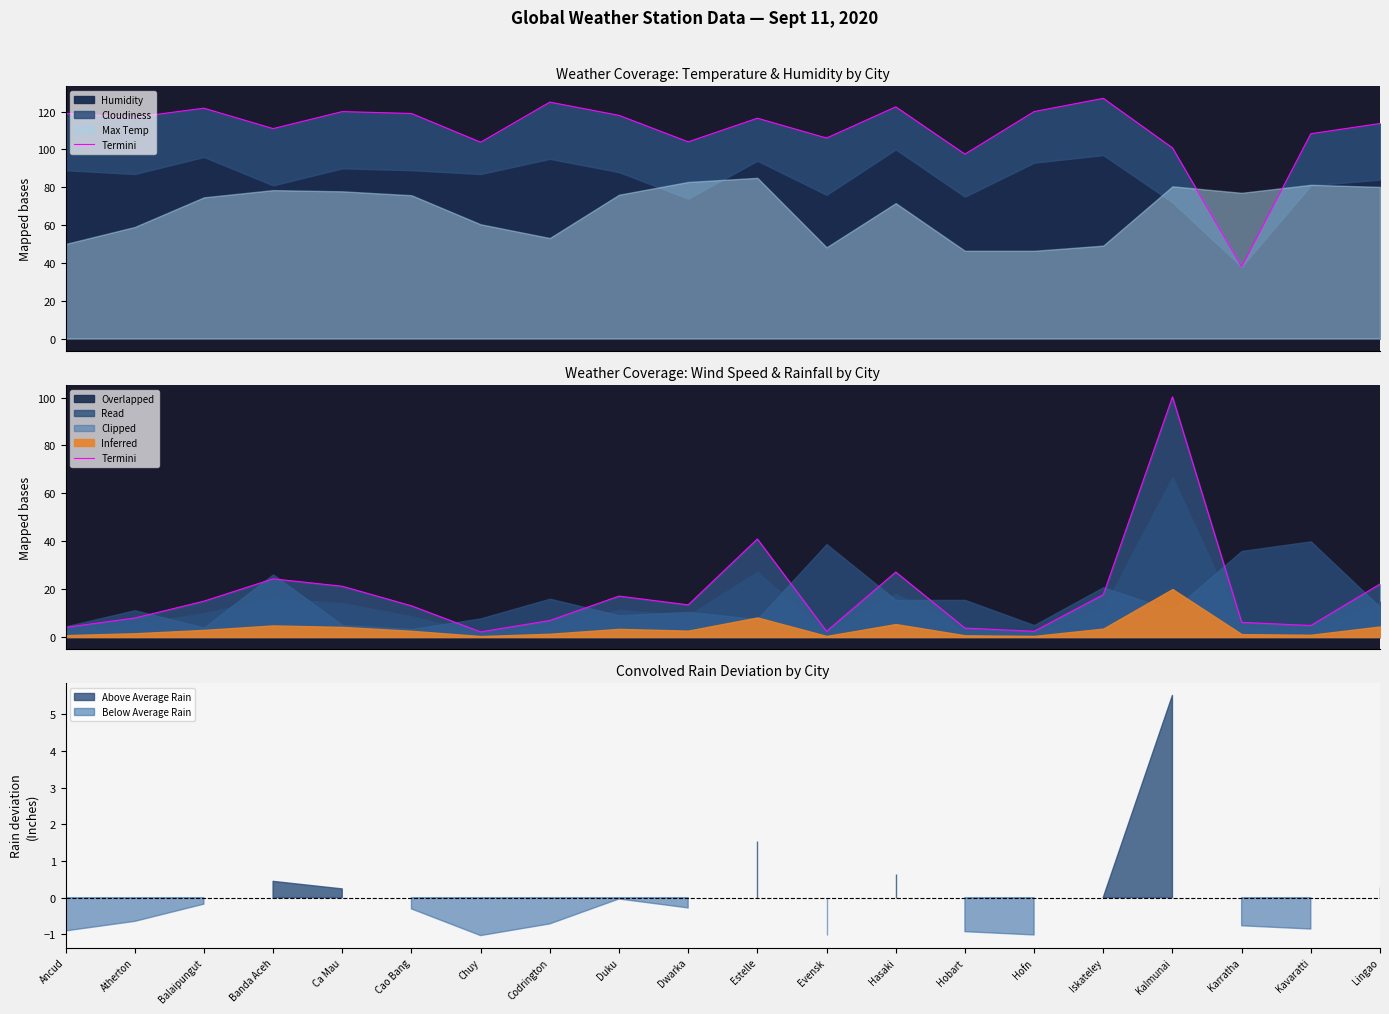

What is the approximate value at Iskateley?

17.7